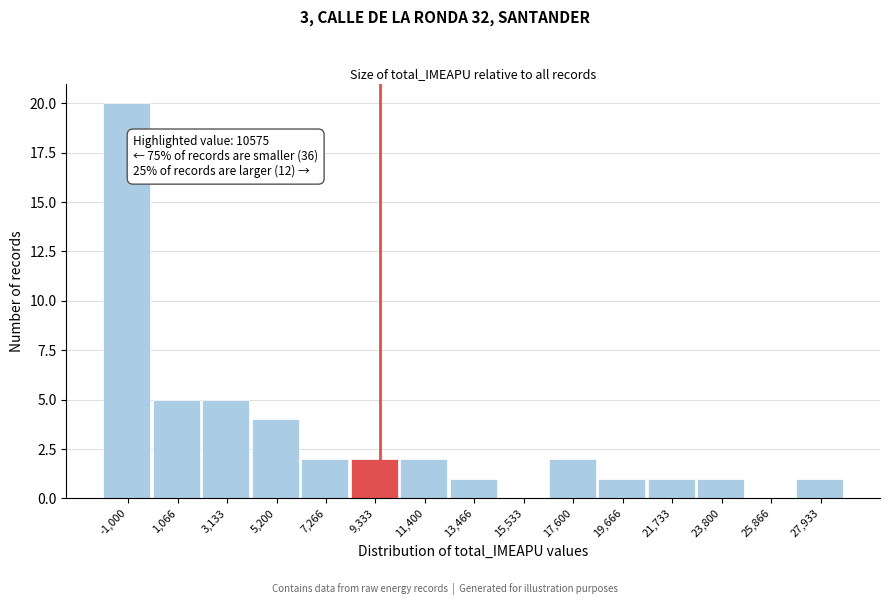

Reading left to right, what are all the values shown in this chart?

-1,000=20	1,066=5	3,133=5	5,200=4	7,266=2	9,333=2	11,400=2	13,466=1	15,533=0	17,600=2	19,666=1	21,733=1	23,800=1	25,866=0	27,933=1